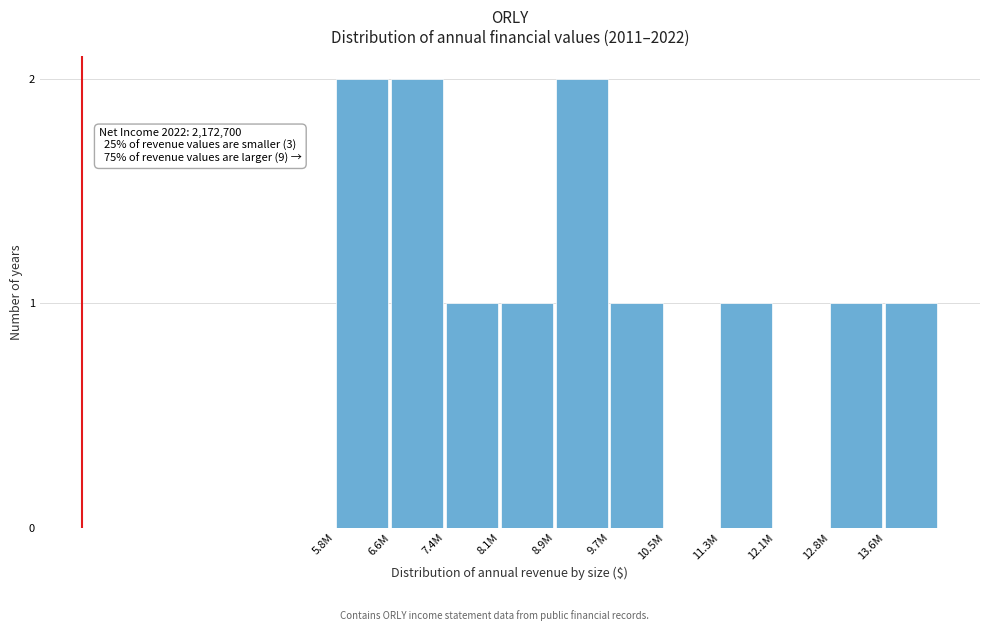

Reading right to left, list all the values displayed in this chart.

13.6M=1	12.8M=1	12.1M=0	11.3M=1	10.5M=0	9.7M=1	8.9M=2	8.1M=1	7.4M=1	6.6M=2	5.8M=2